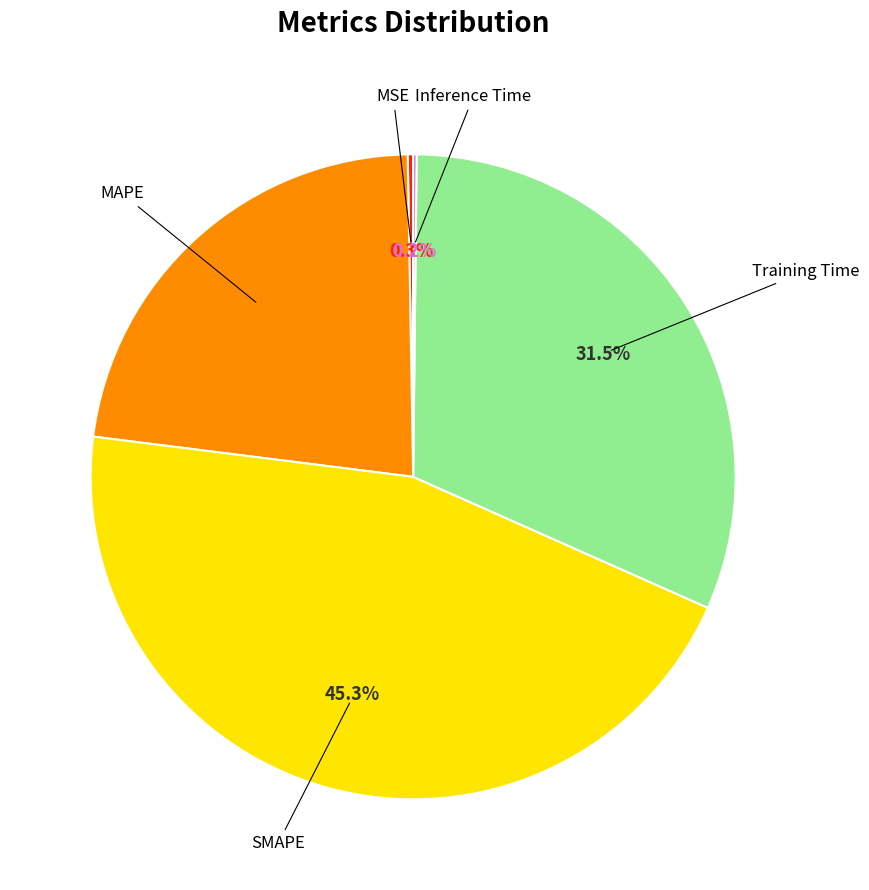

Combined, what portion of the pie is MAPE and Training Time?

54.2%